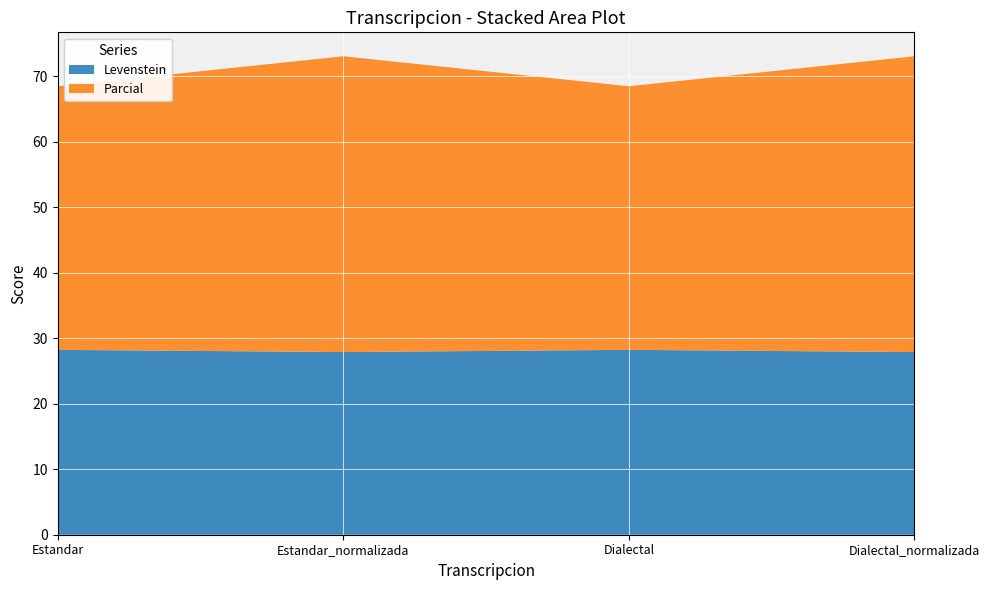

Reading left to right, list all the values displayed in this chart.

Levenstein: Estandar=28.2	Estandar_normalizada=27.9	Dialectal=28.2	Dialectal_normalizada=27.9
Parcial: Estandar=40.2	Estandar_normalizada=45.2	Dialectal=40.2	Dialectal_normalizada=45.2